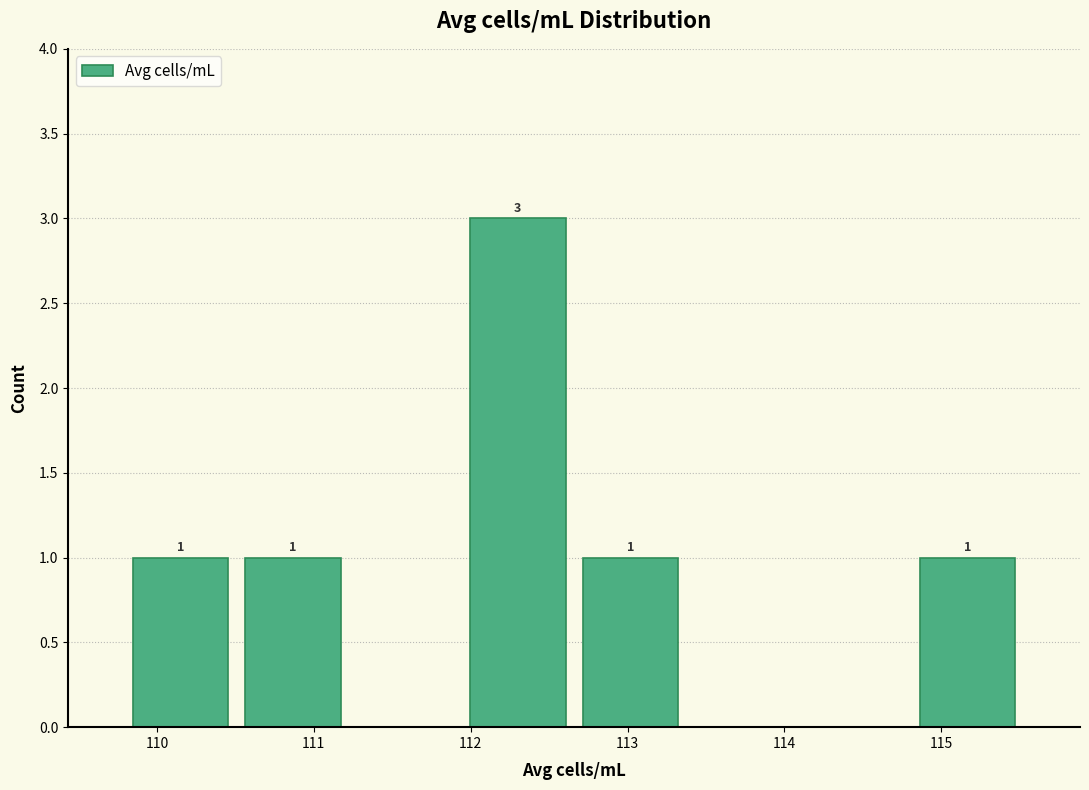

Over which range of the x-axis is the bar tallest?

111.9 to 112.7